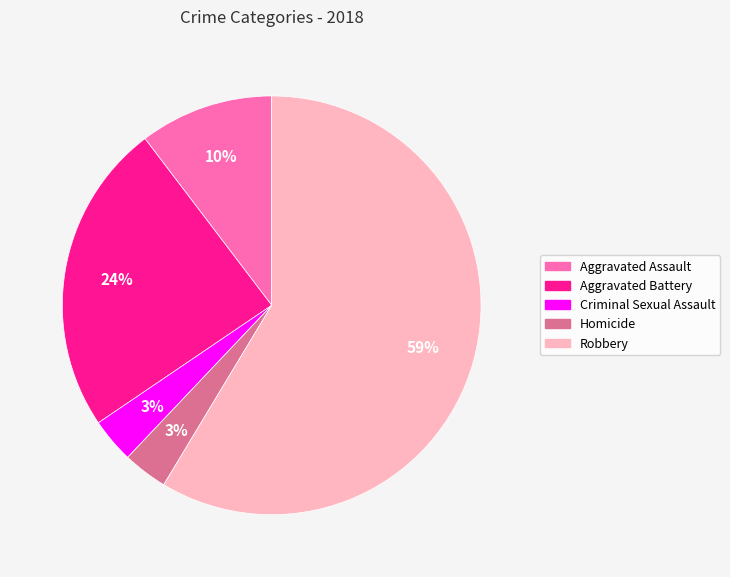

Does Robbery represent more than half of the total?

Yes